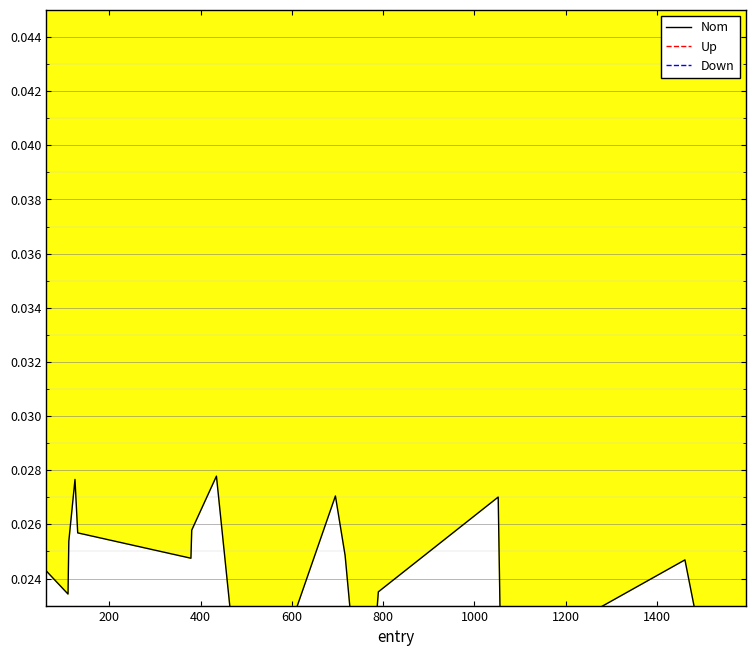

True or false: Down has a value of 0.3 at 600.

True